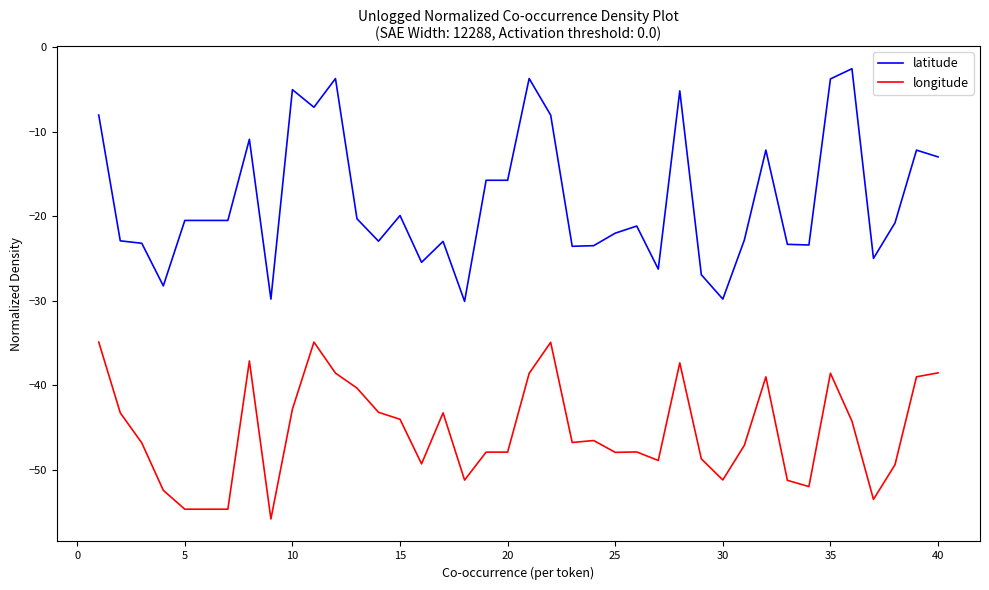

Which series has the largest range (max minus min)?

latitude